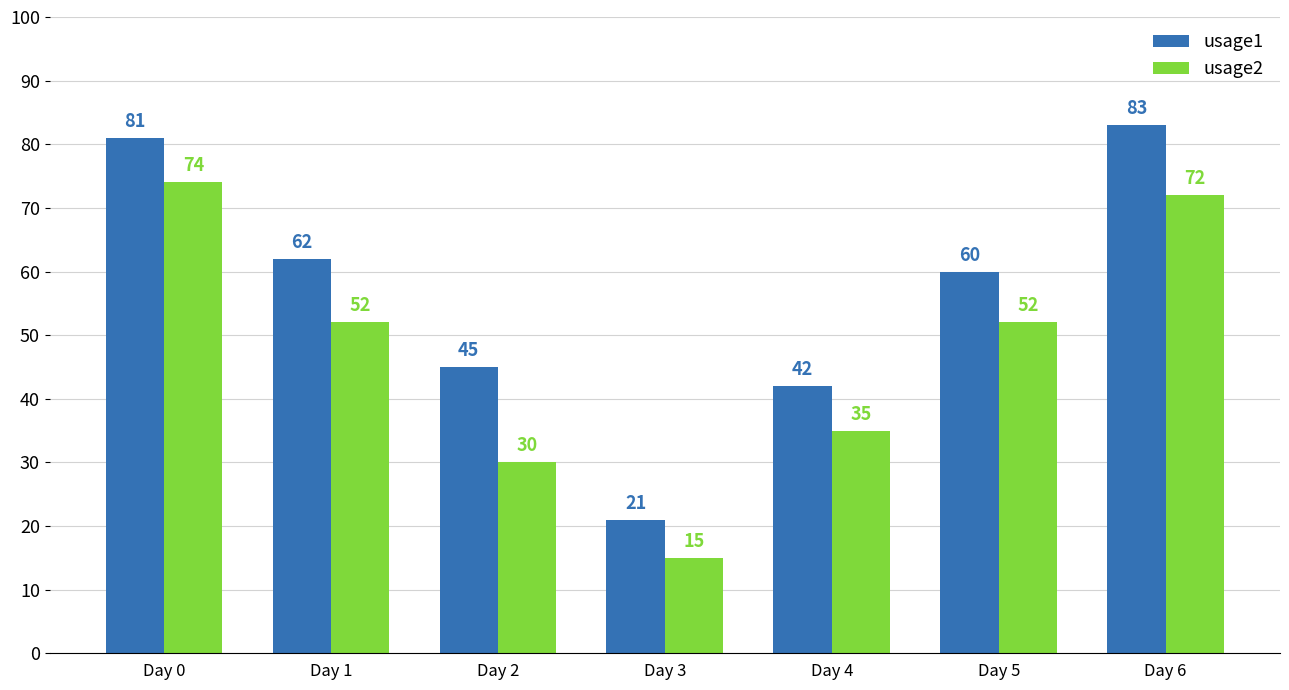

What is the difference between the maximum and minimum values in the usage2 series?

59